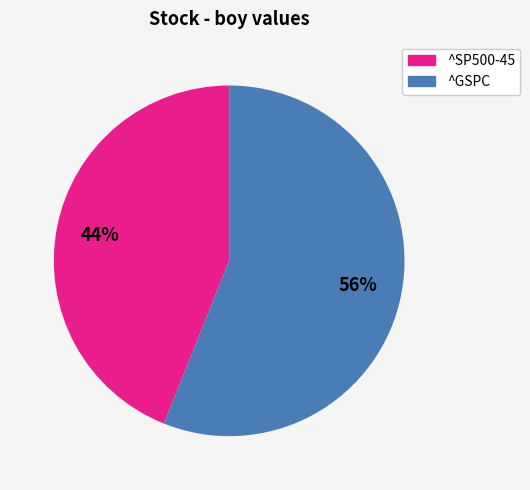

Is there any slice that represents more than half of the pie?

Yes